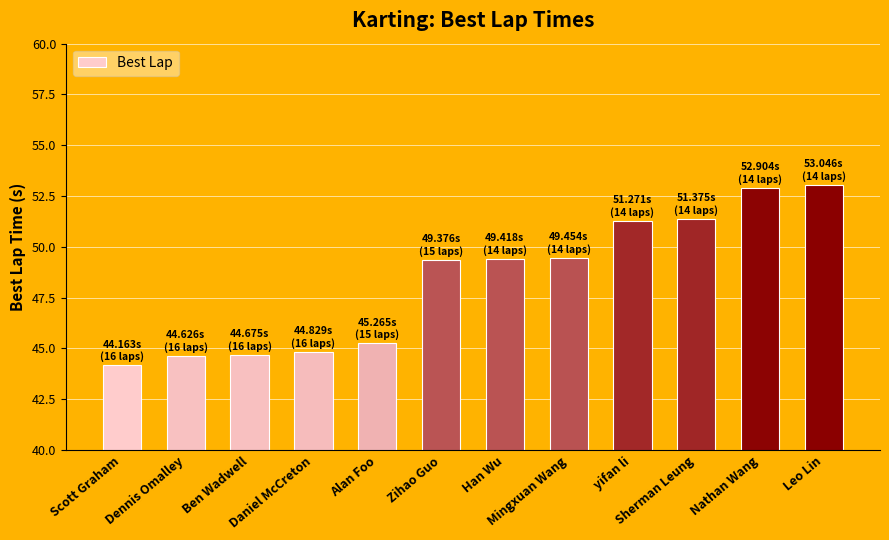

What is the average value?

48.4